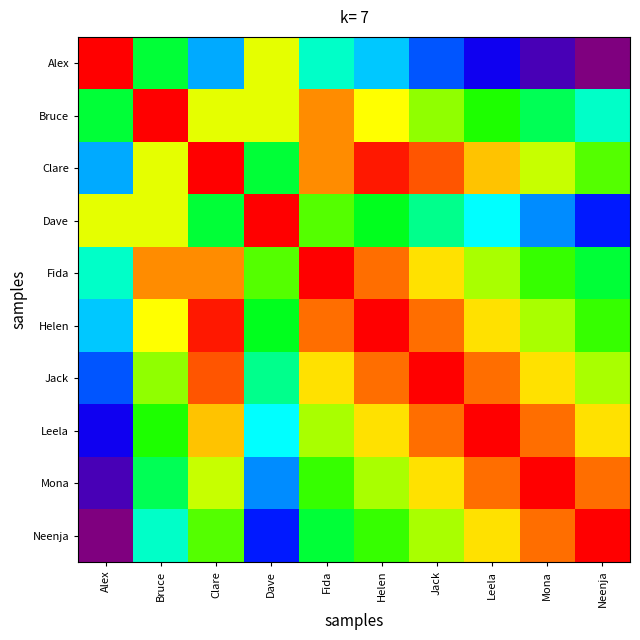

At how many categories does at least one series exceed 0?

10